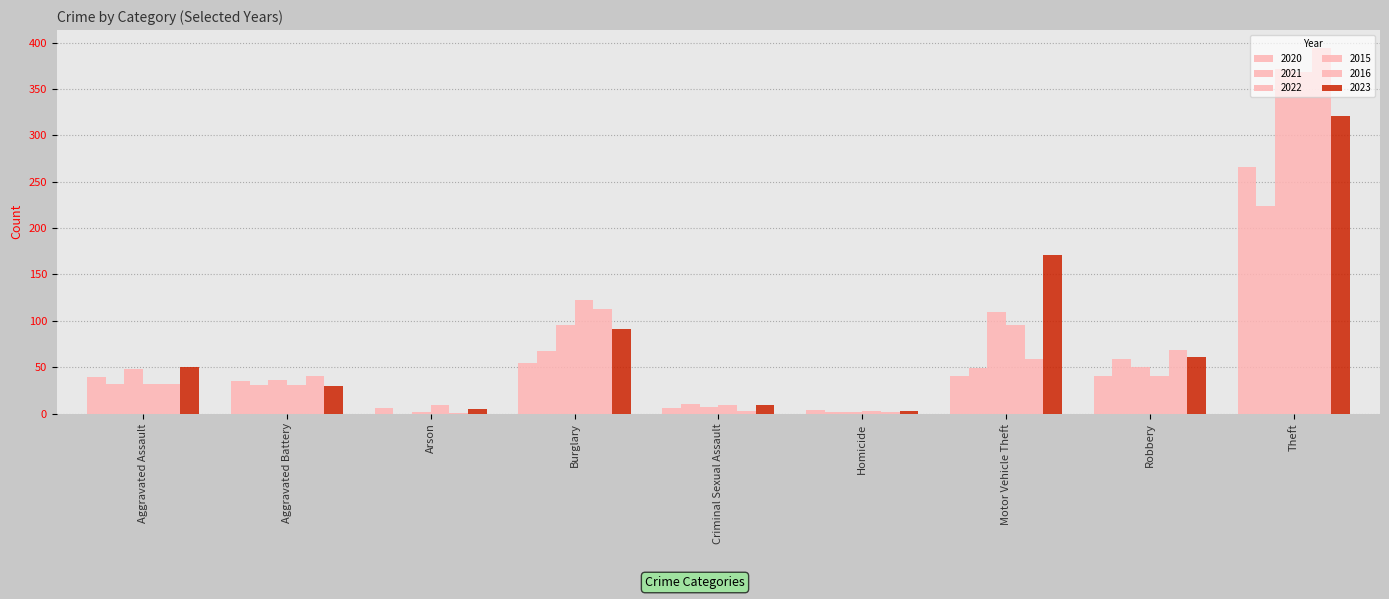

Reading right to left, extract all data points from this chart.

2020: 266	40	40	4	6	55	6	35	39
2021: 224	59	49	2	10	67	0	31	32
2022: 372	50	110	2	7	95	2	36	48
2015: 369	41	96	3	9	123	9	31	32
2016: 394	69	59	2	3	113	1	41	32
2023: 321	61	171	3	9	91	5	30	50